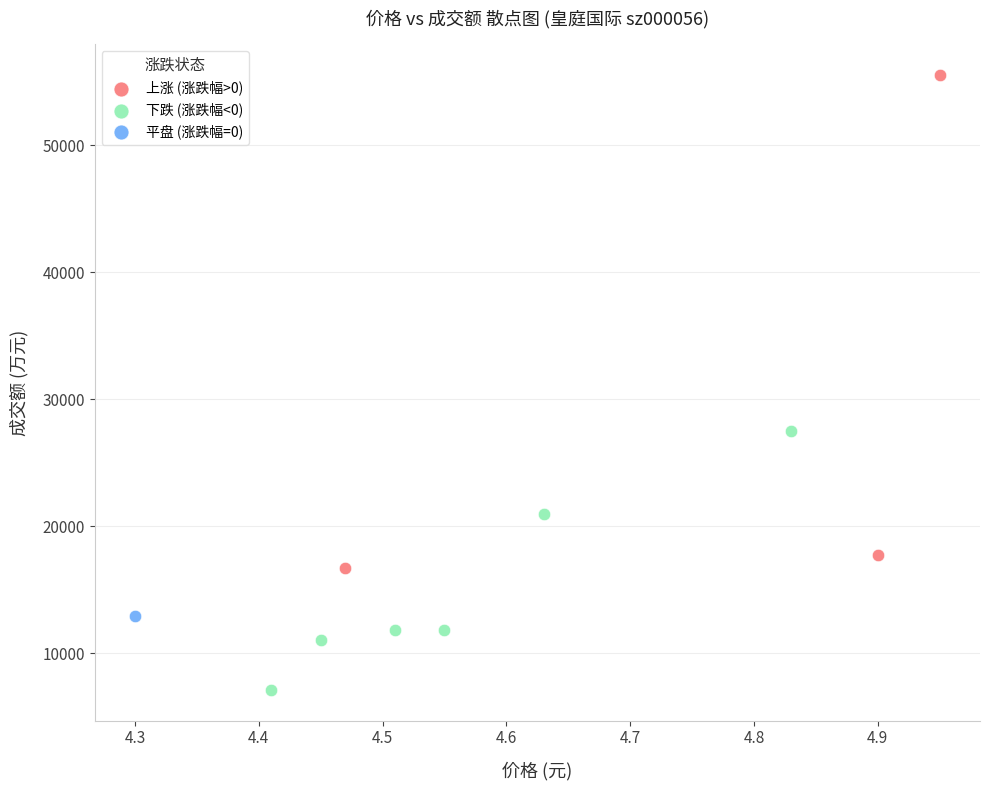

Which series reaches the minimum Y coordinate?

下跌 (涨跌幅<0)